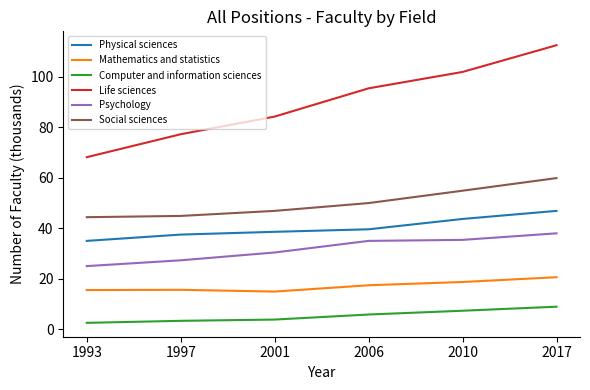

The value of Mathematics and statistics at 1997 is 15.6. True or false?

True